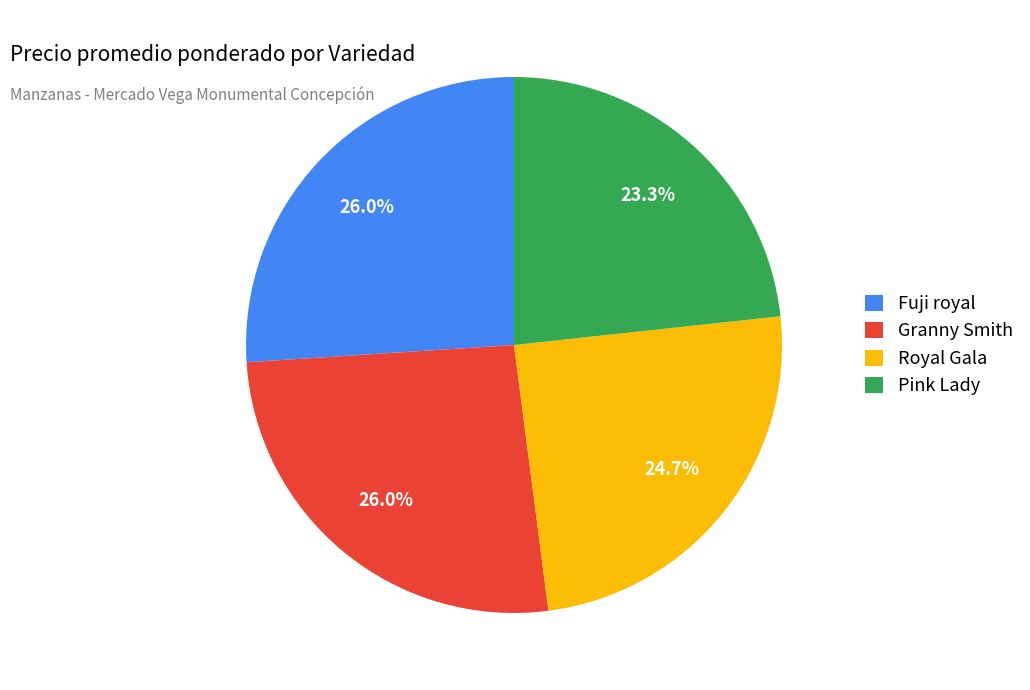

To the nearest percent, what is the average slice percentage?

25%